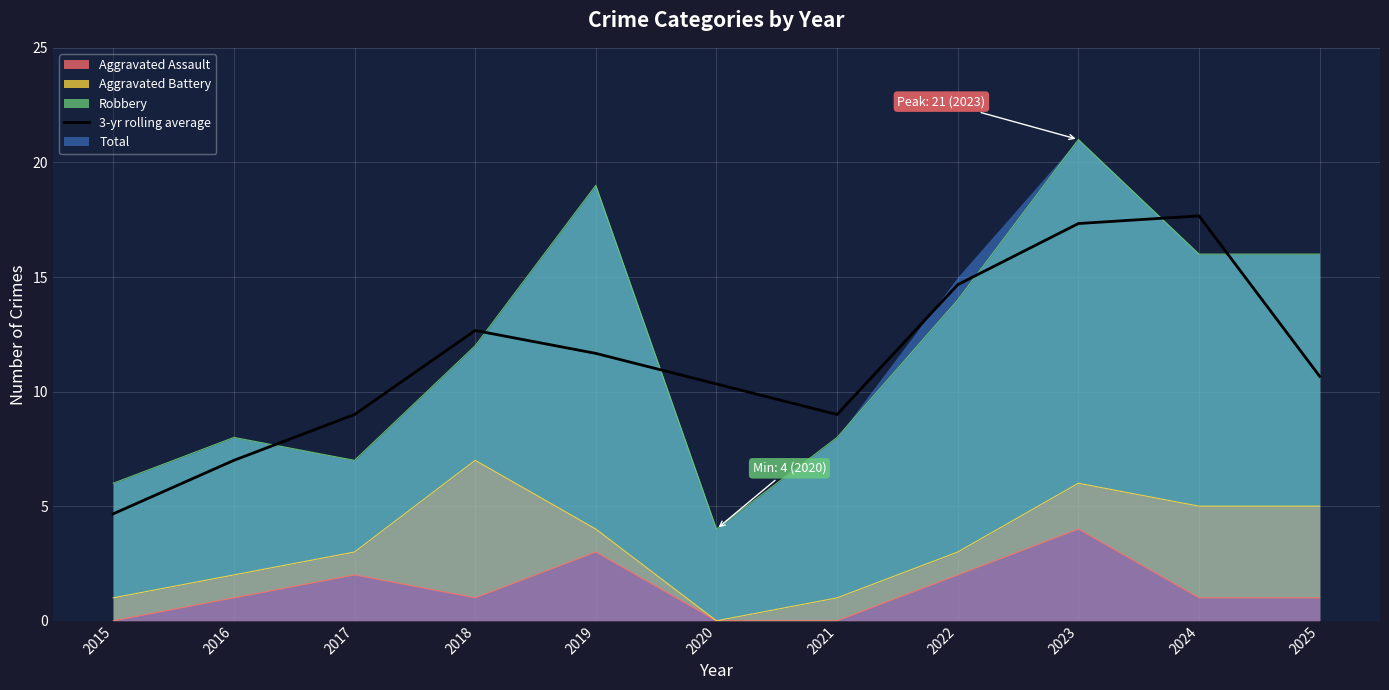

The chart shows a value of 4.7 at 2015. True or false?

True